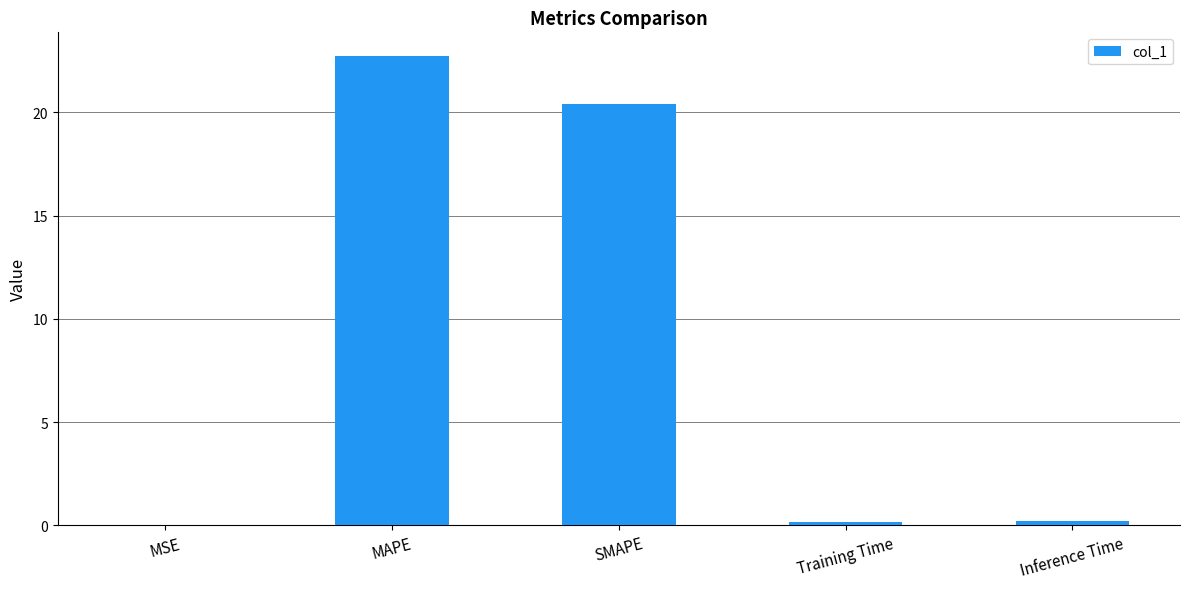

What is the sum of all values?

43.5